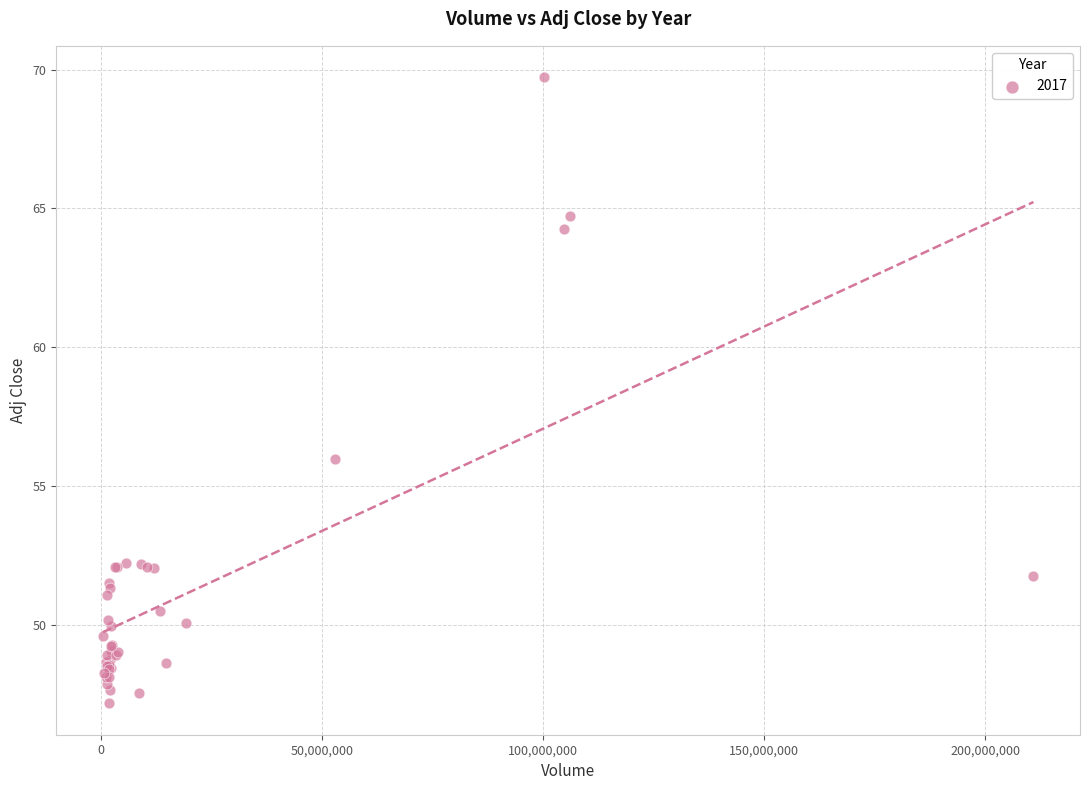

What Y value in the scatter plot is closest to 58?

56.0